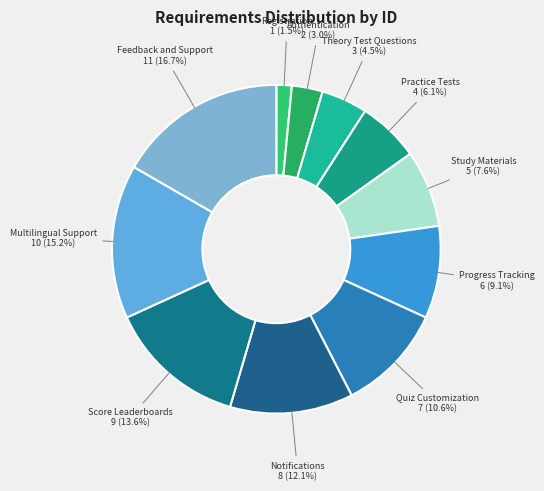

To the nearest percent, what percentage of the pie is Multilingual Support?

15%